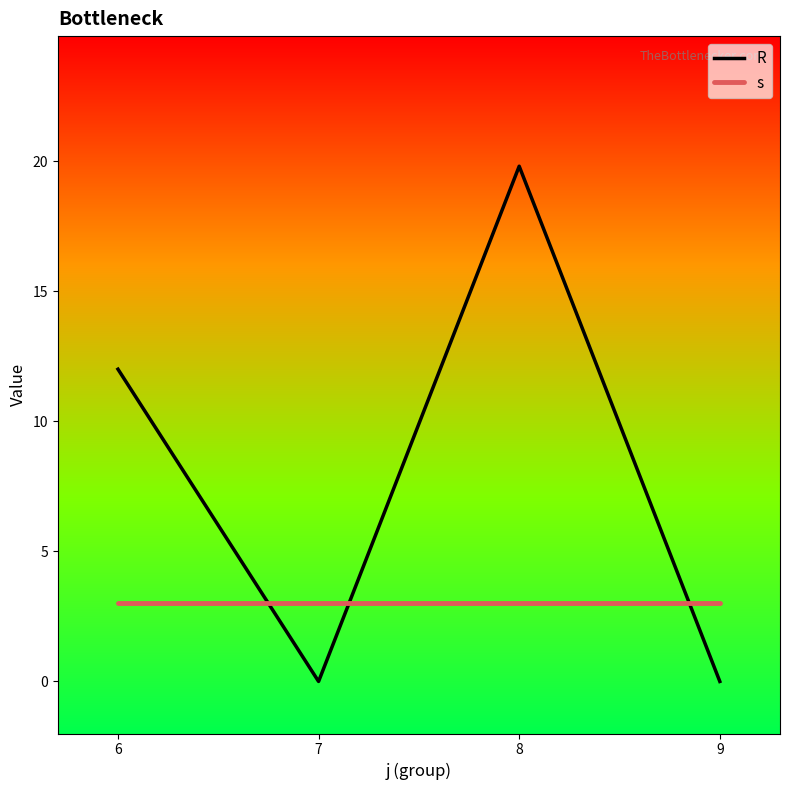

What is the total value across all series at 7?

3.0